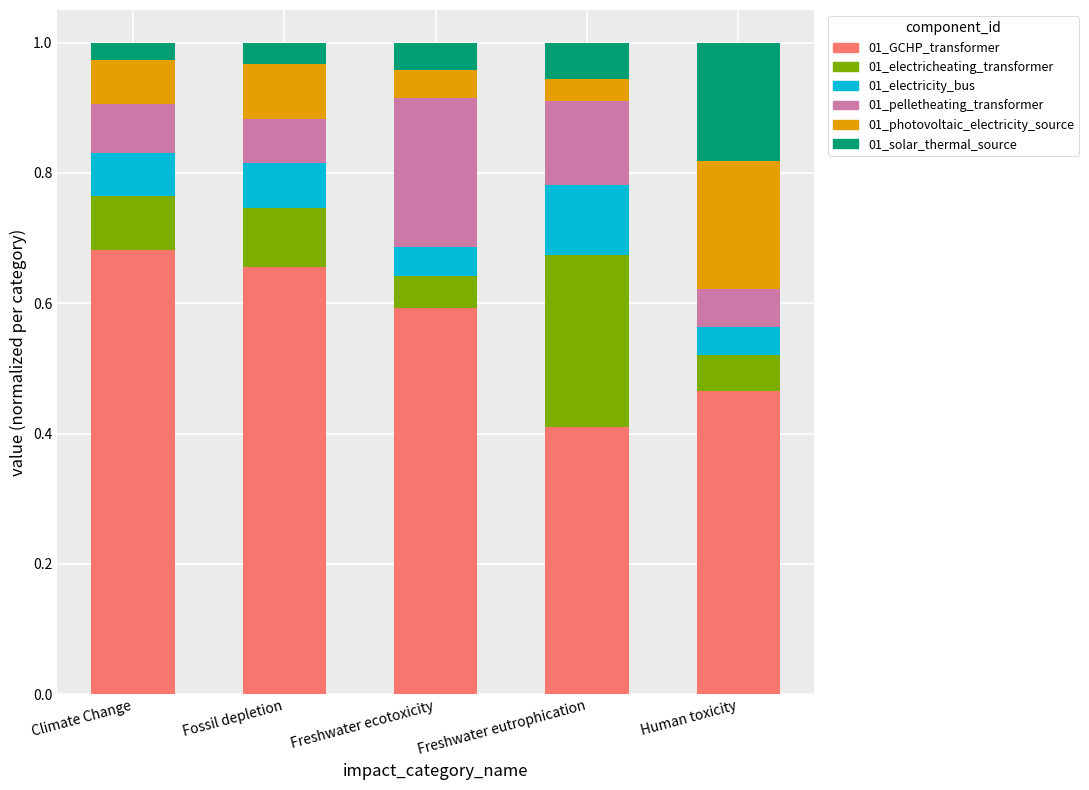

What are all the series names shown in the legend?

01_GCHP_transformer, 01_electricheating_transformer, 01_electricity_bus, 01_pelletheating_transformer, 01_photovoltaic_electricity_source, 01_solar_thermal_source